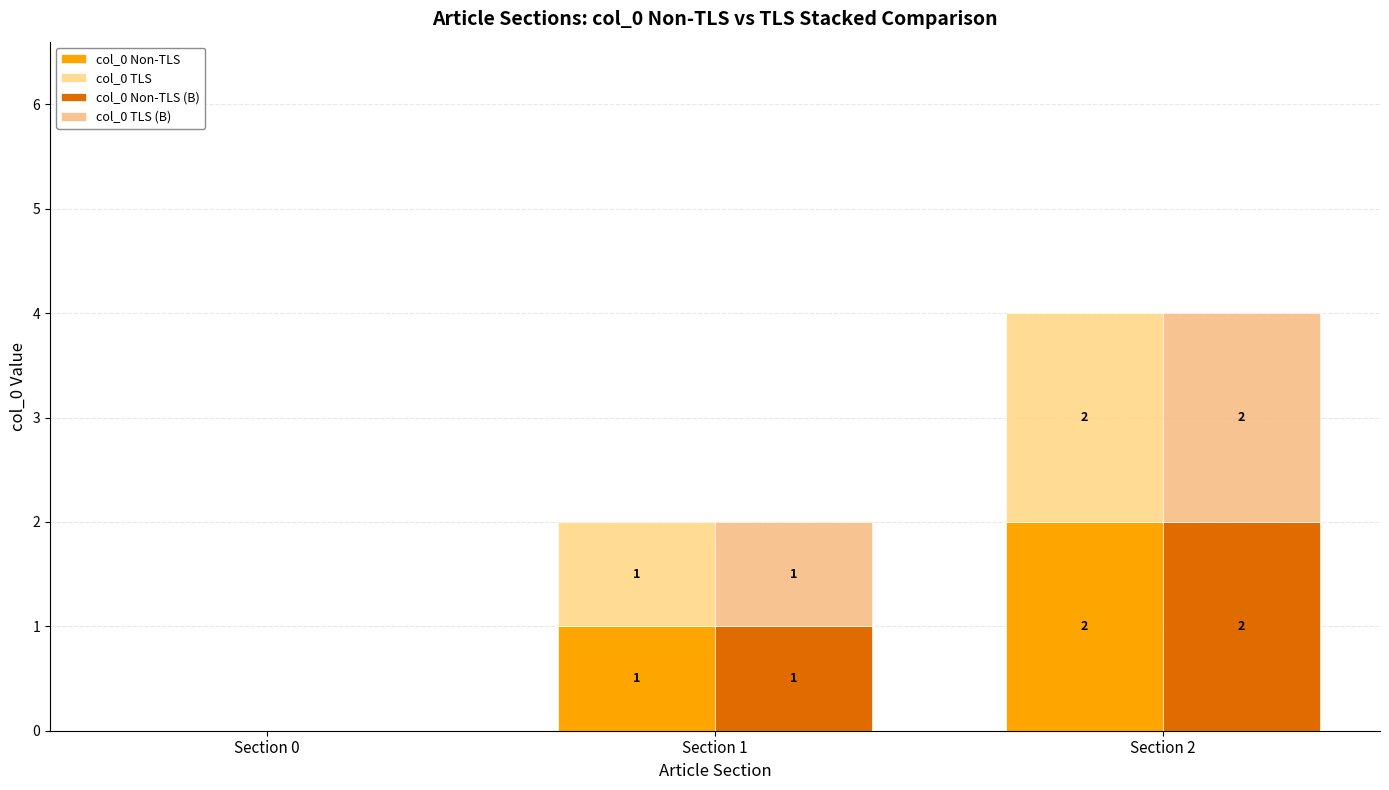

Does the chart contain any negative values?

No